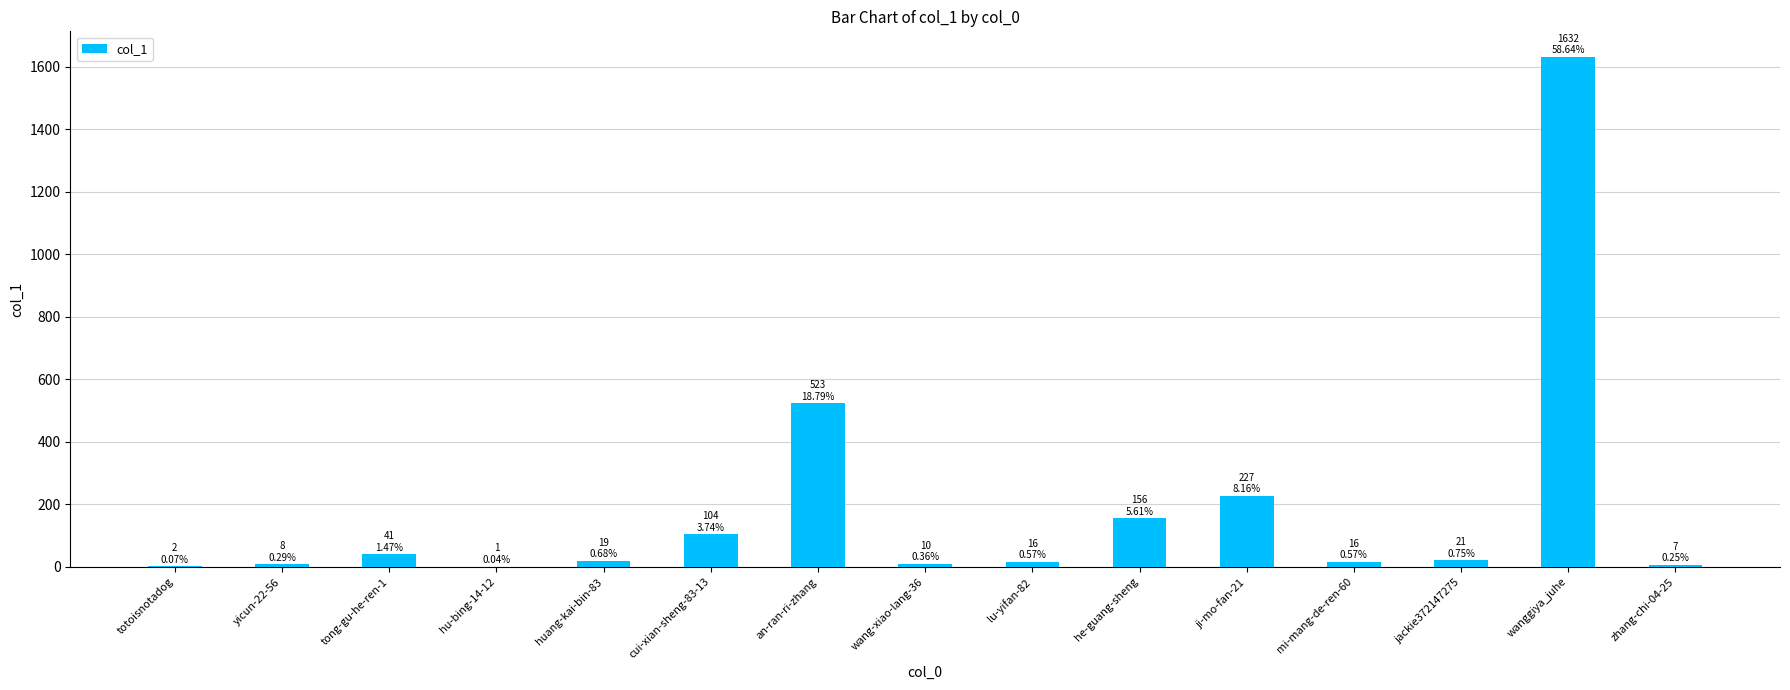

What is the sum of all values?

2783